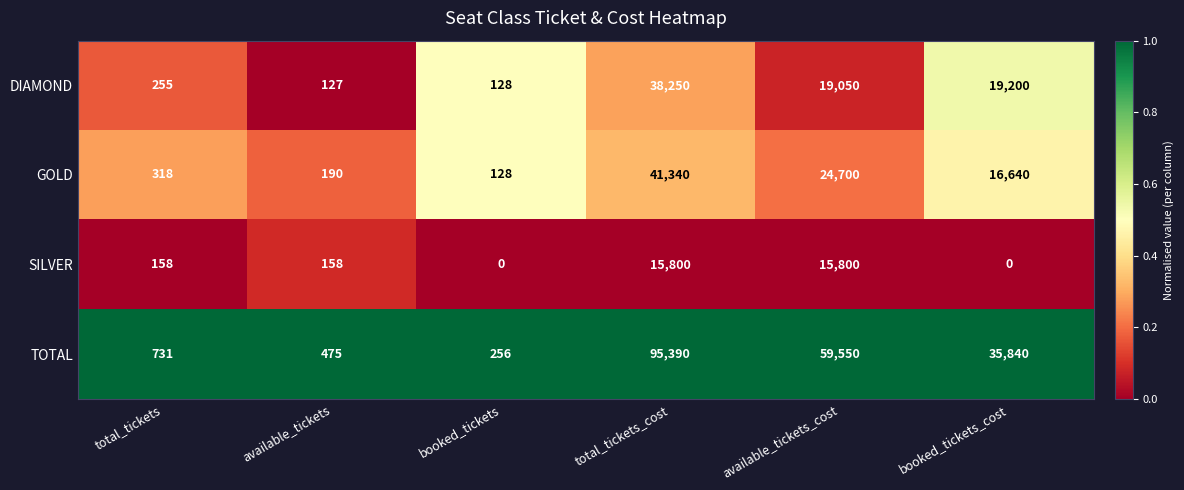

What is the difference between the highest and lowest values at total_tickets_cost?

79590